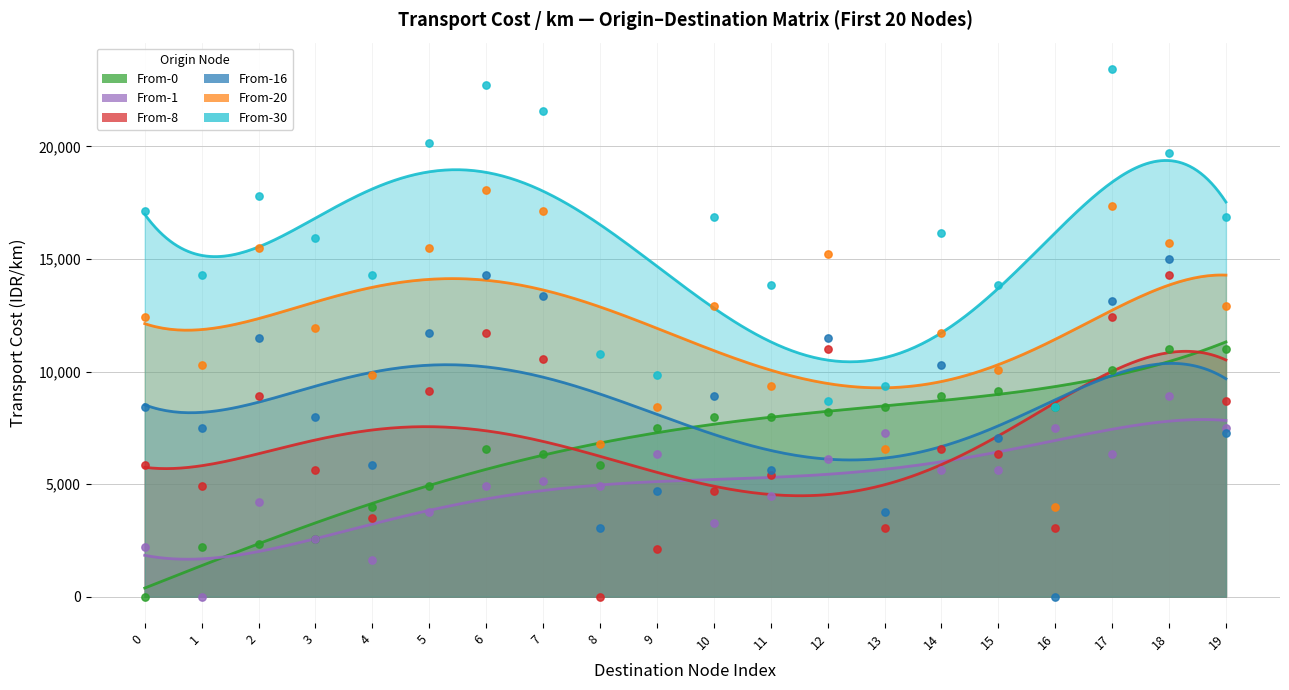

Which series has the widest spread of Y values?

From-16